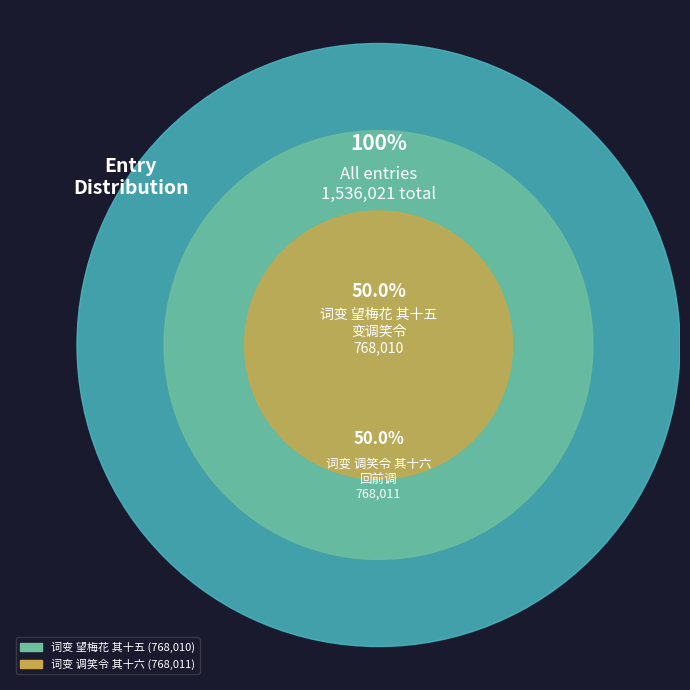

To the nearest percent, what portion does 词变 调笑令    其十六 回前调 represent?

50%